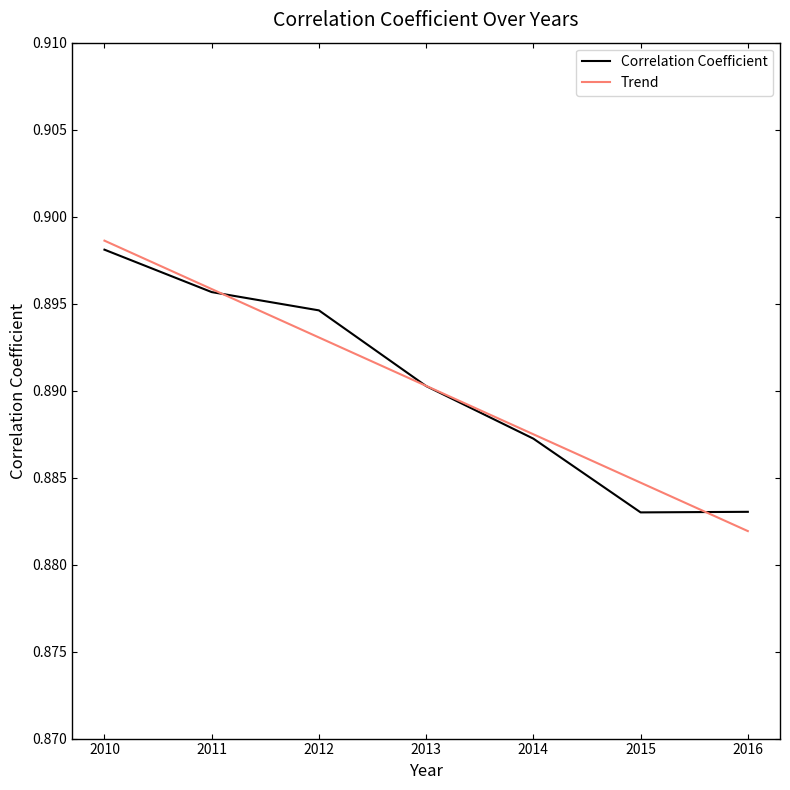

Where is Trend nearest to the value 0?

2016